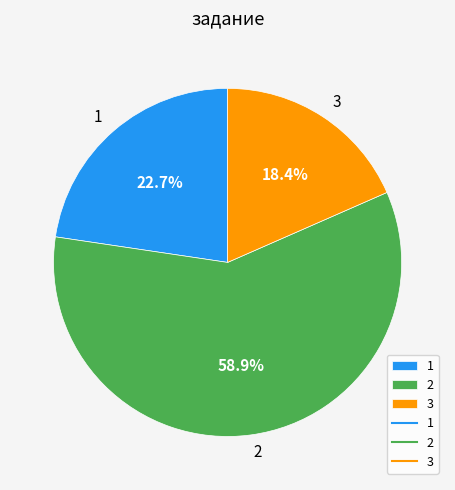

Which category has the smallest portion of the pie?

3